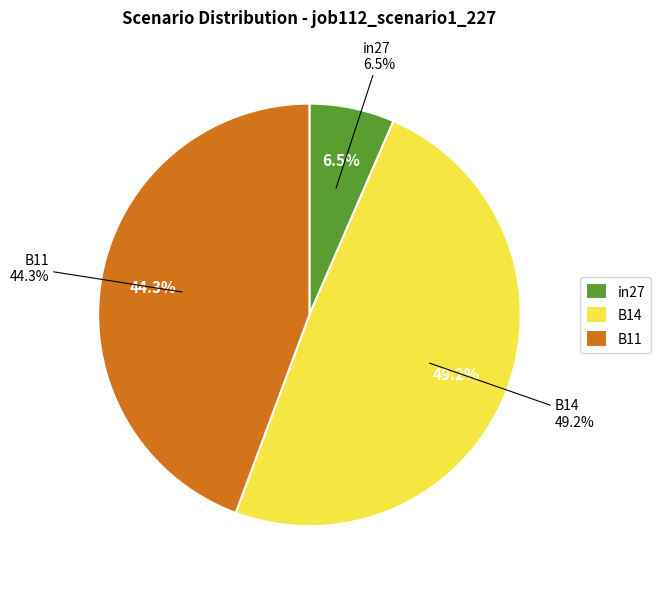

What portion of the pie excludes B11?

55.7%